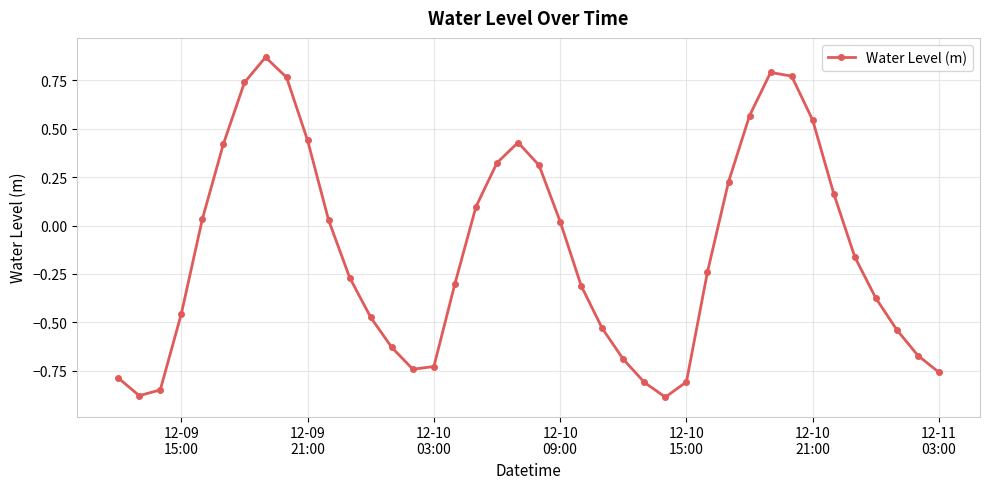

True or false: the data has more than 1 interior local peaks.

True